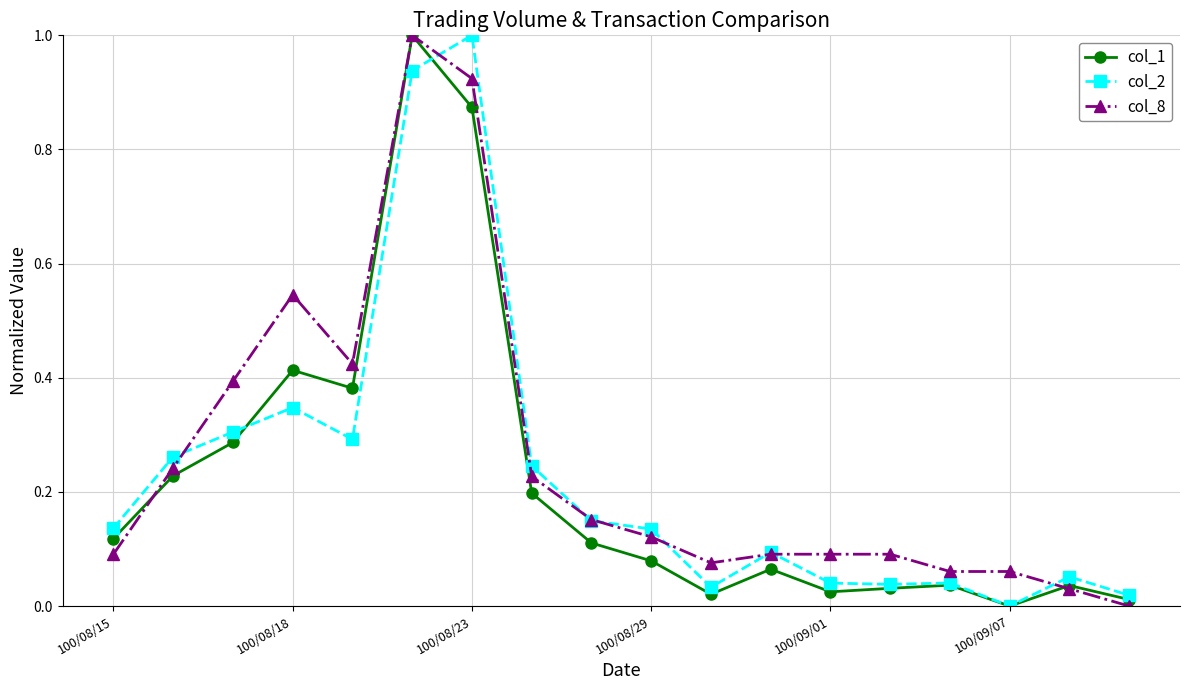

True or false: col_8 has more than 1 points higher than both neighbors.

True